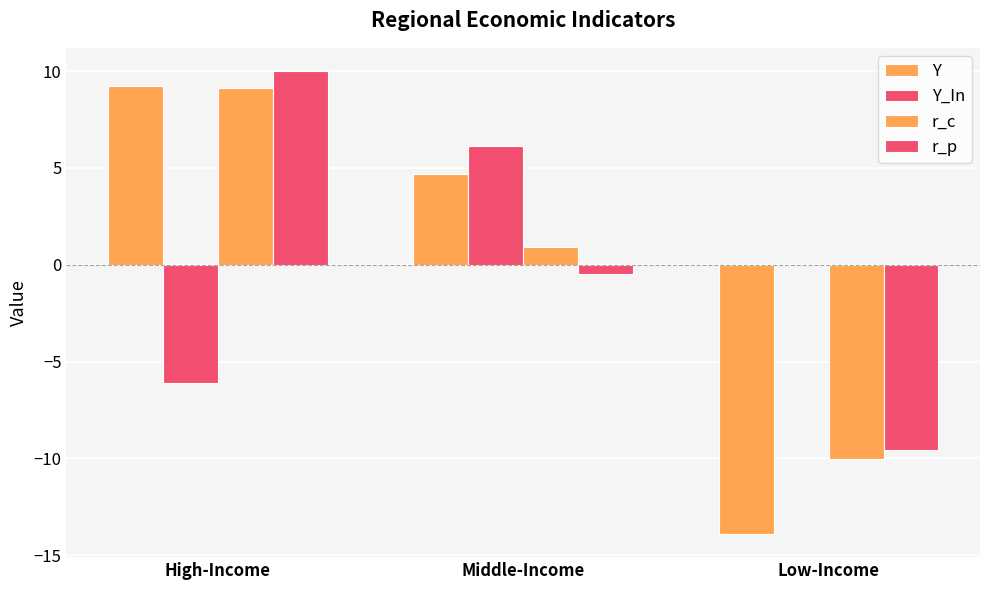

The value of r_c at High-Income is 2.6. True or false?

False